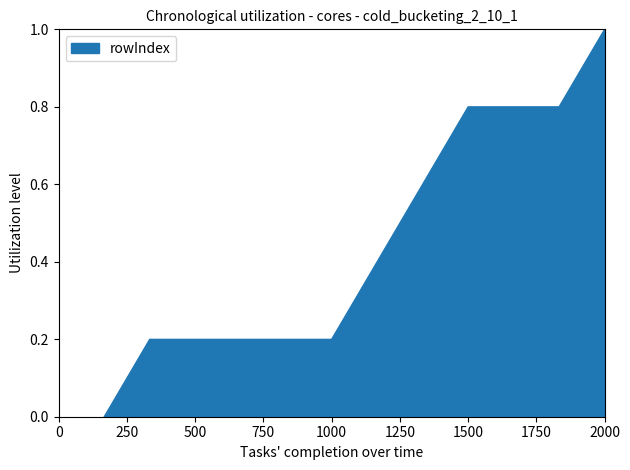

What is the difference between the maximum and minimum values?

1.0